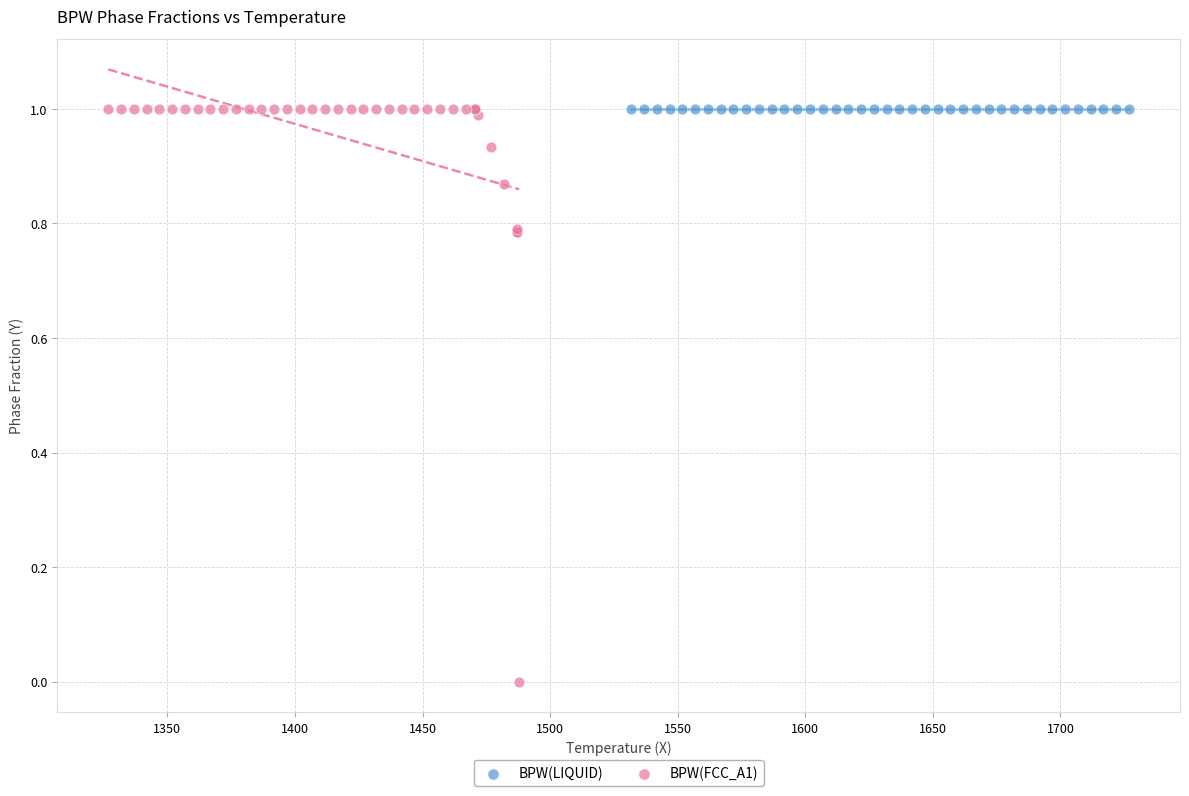

Which series contains the lowest Y value?

BPW(FCC_A1)